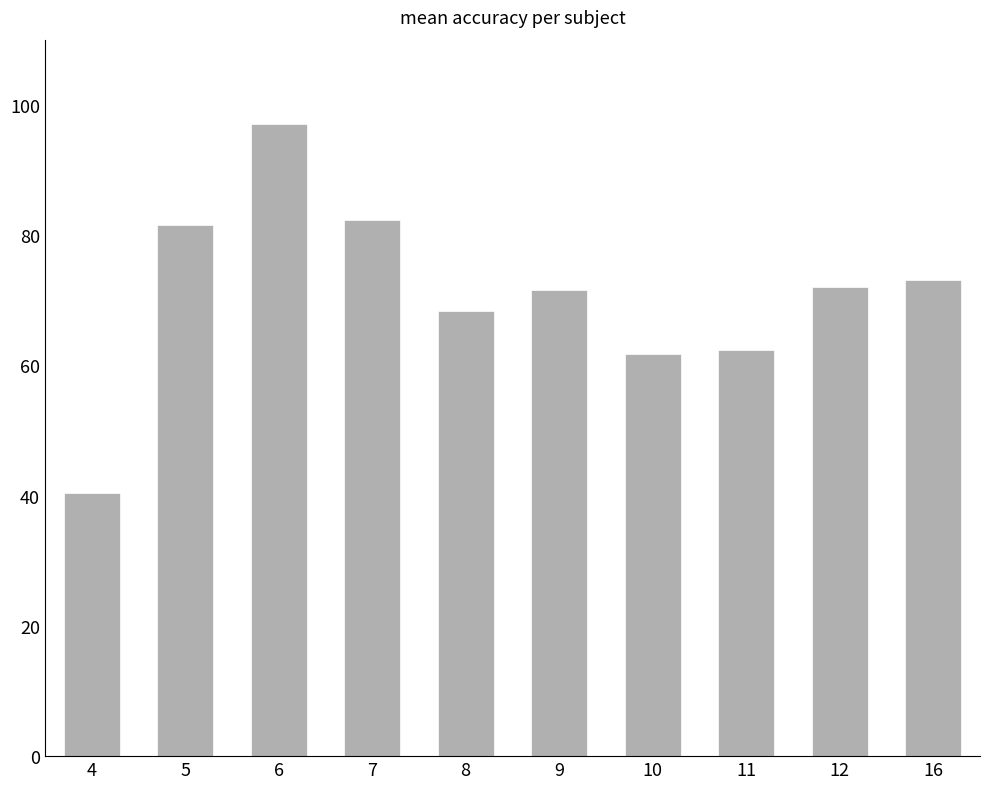

Is it true that the value at 12 is 72.0?

True